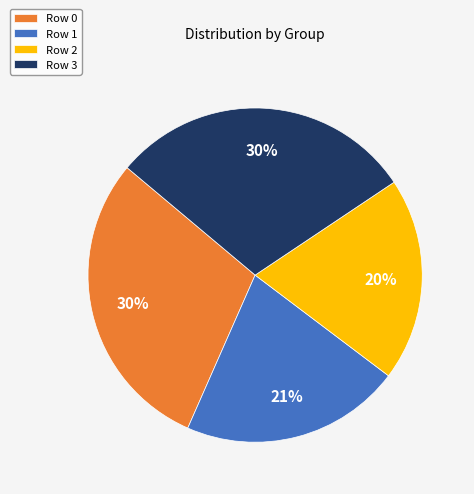

Do Row 1 and Row 0 together represent more than half of the pie?

Yes